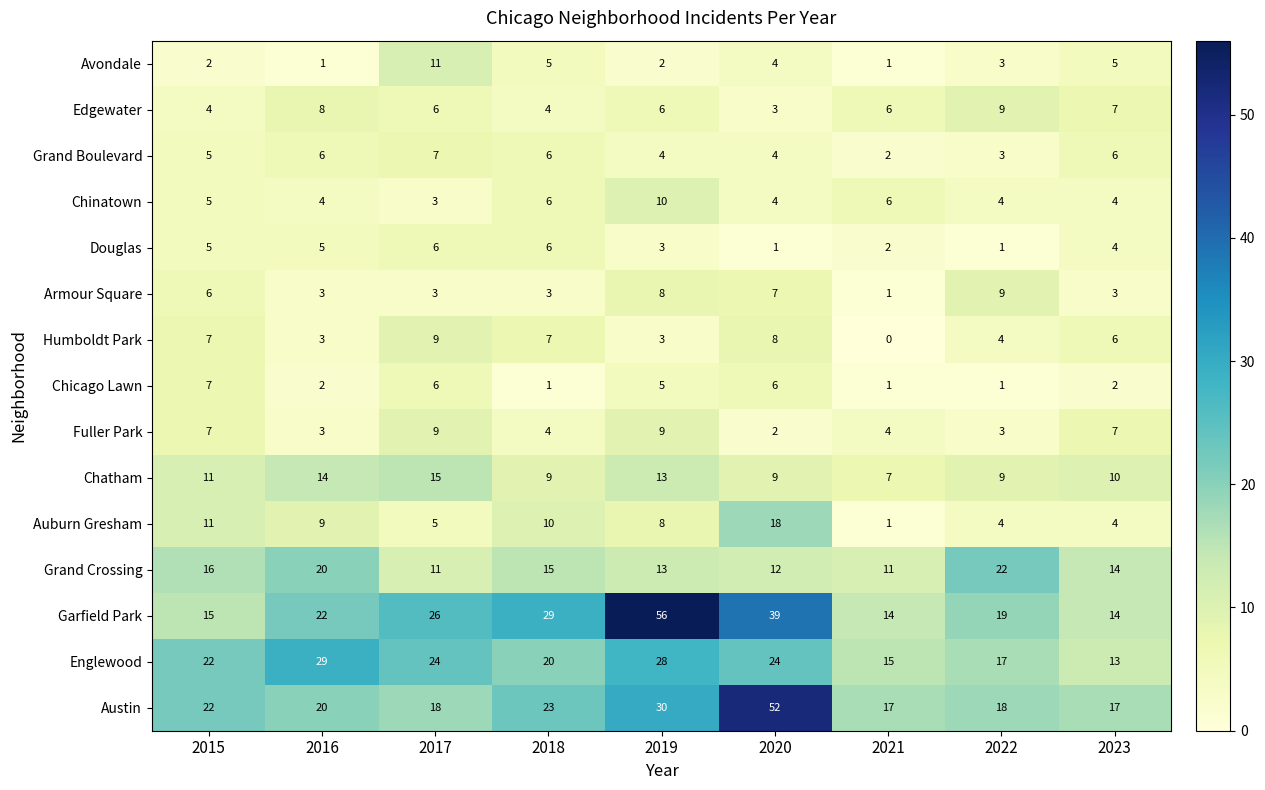

How many distinct data groups are displayed?

15